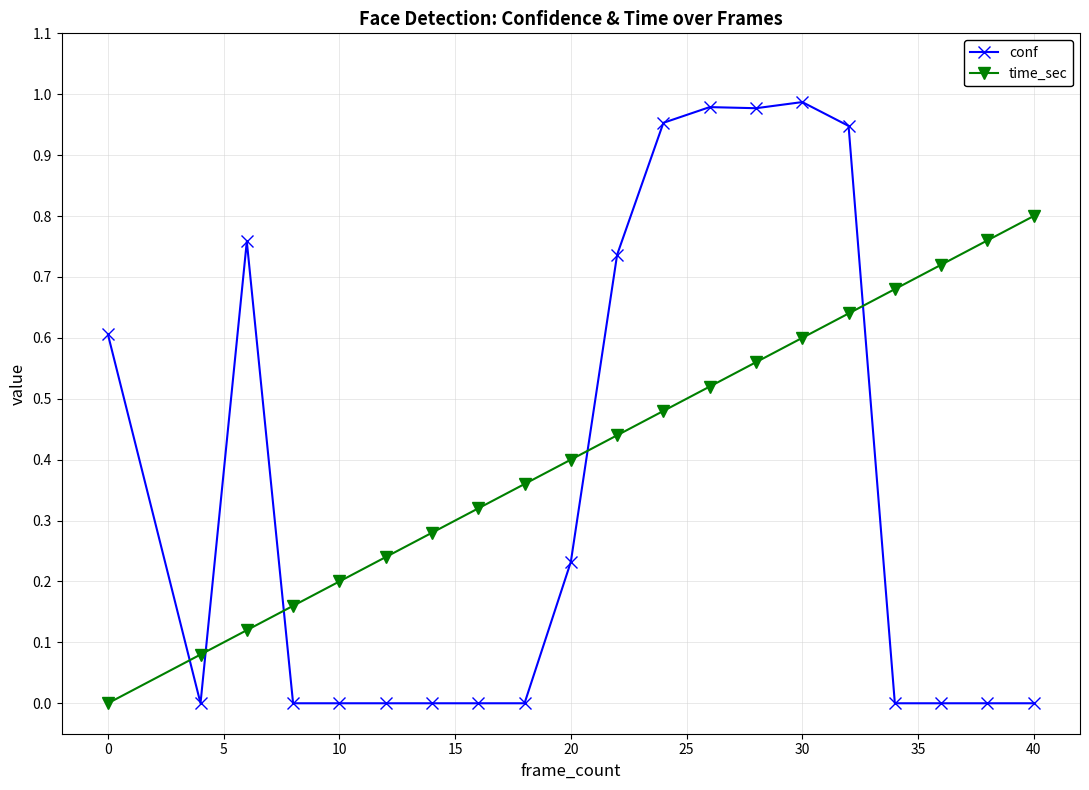

List the series in order of their overall mean, highest first.

time_sec, conf